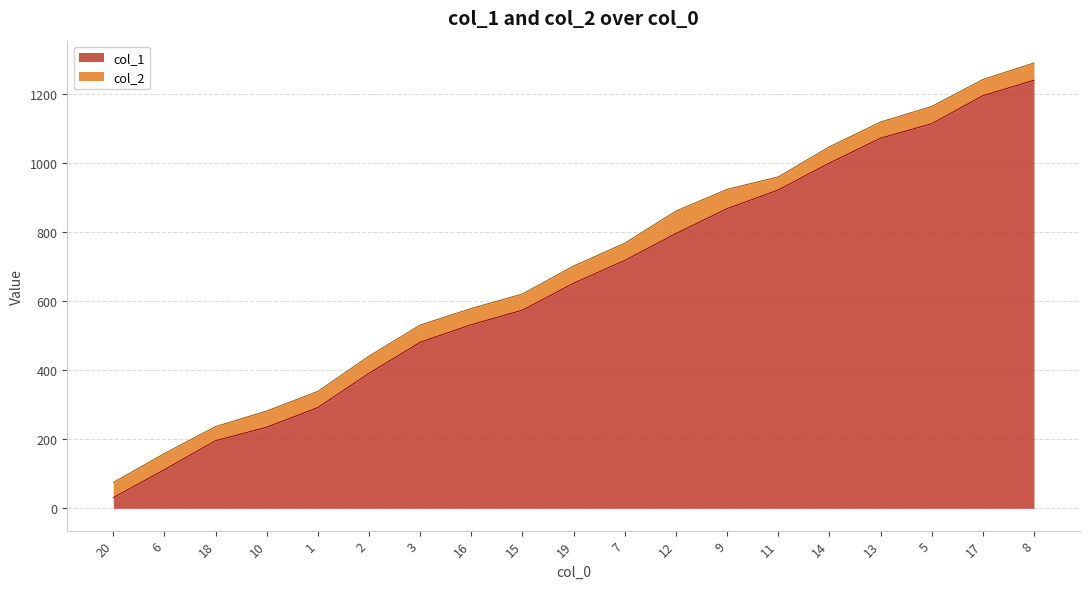

What is the total value across all series at 9?

924